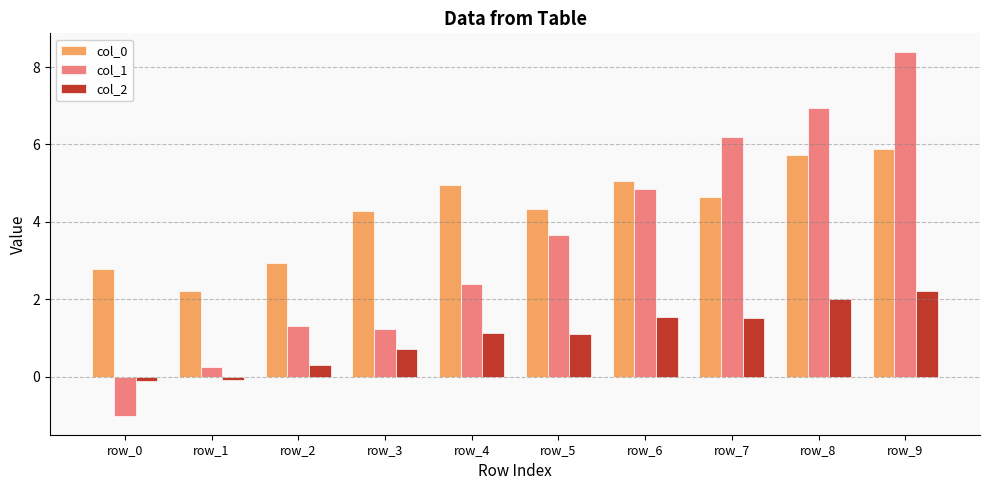

Are the bars grouped side by side (vs. stacked)?

Yes